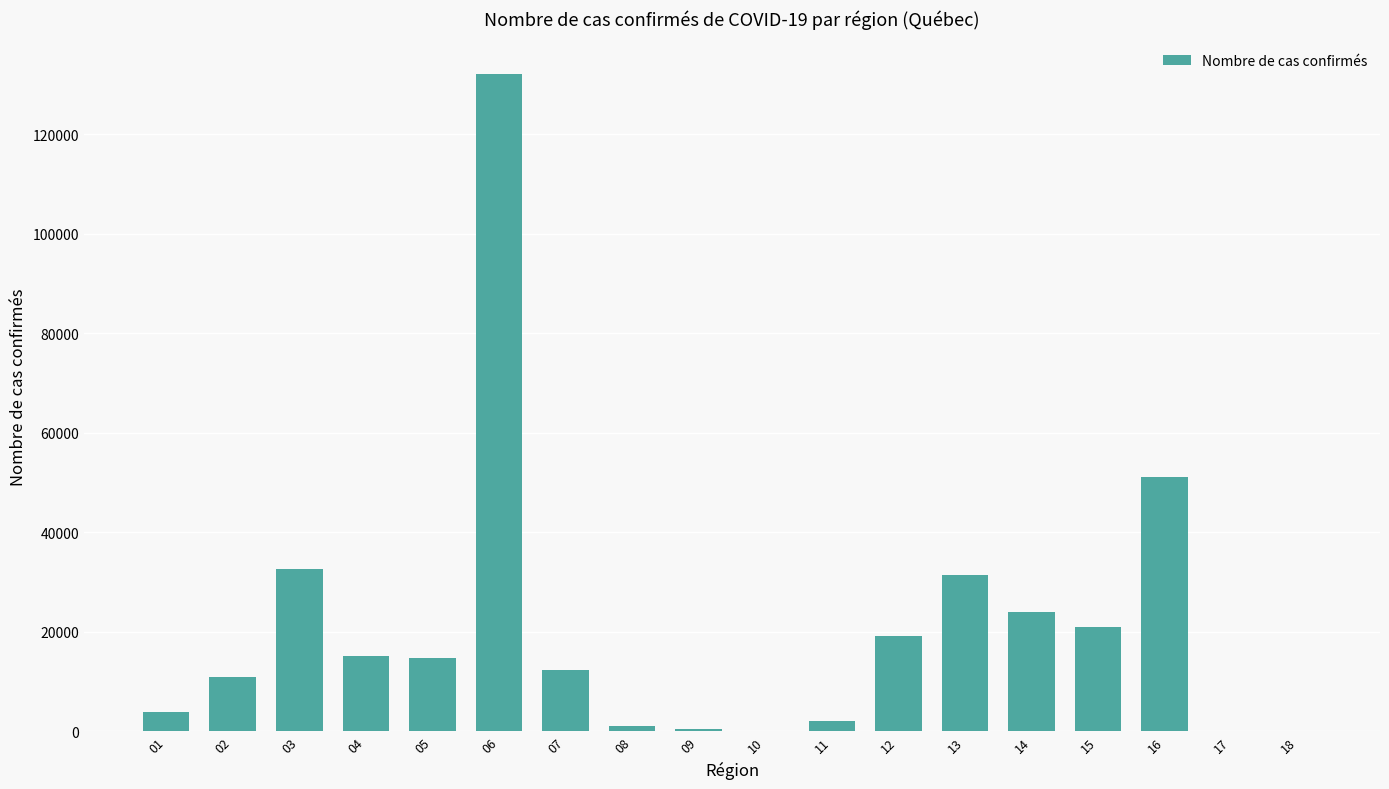

What is the change in value from 14 to 16?

+27200